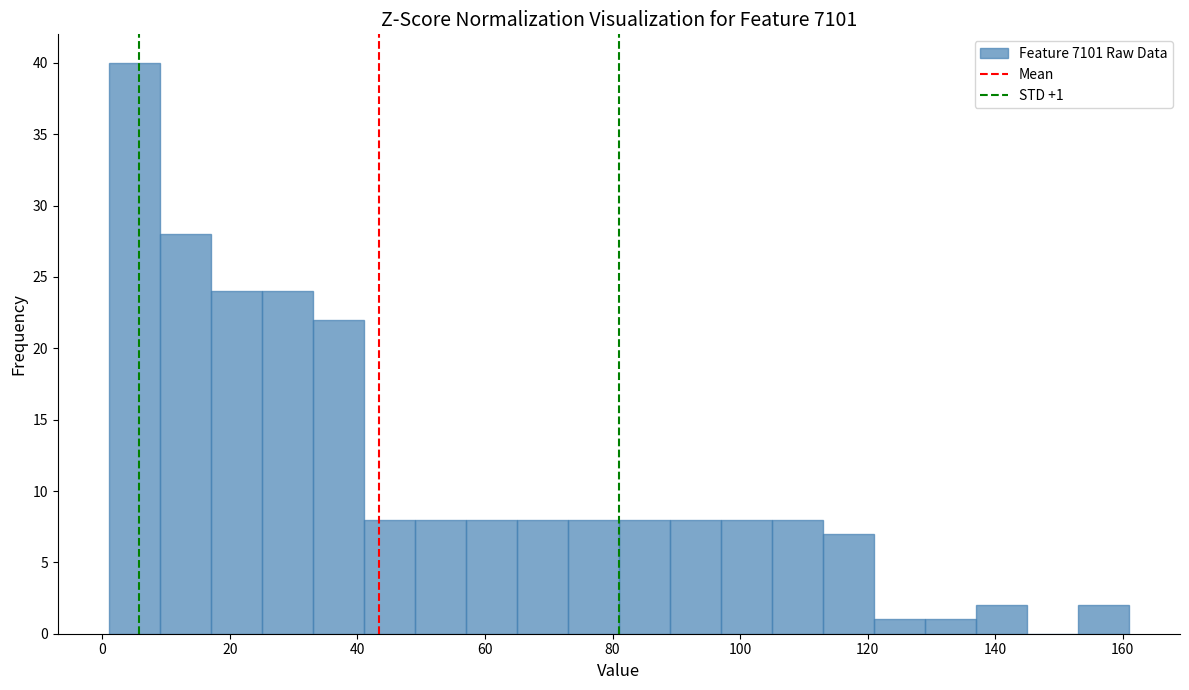

Which range on the x-axis has the tallest bar?

1 to 9